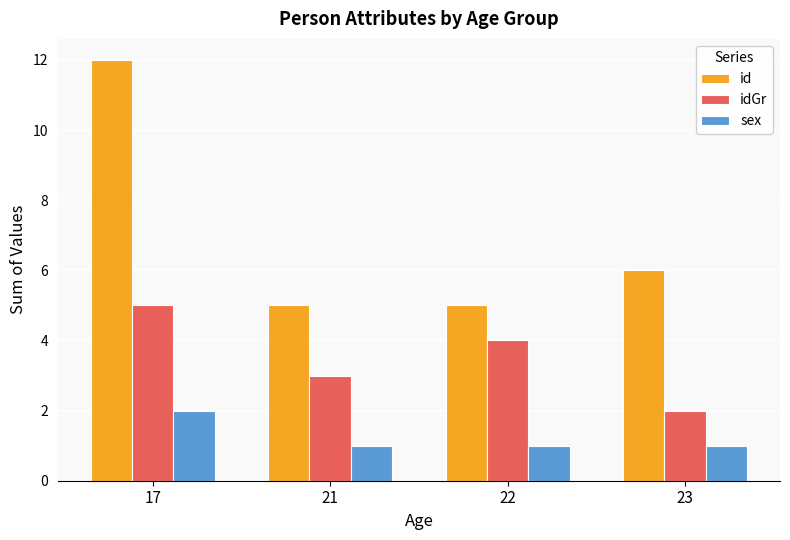

What is the value of the idGr bar at the 2nd from the left?

3